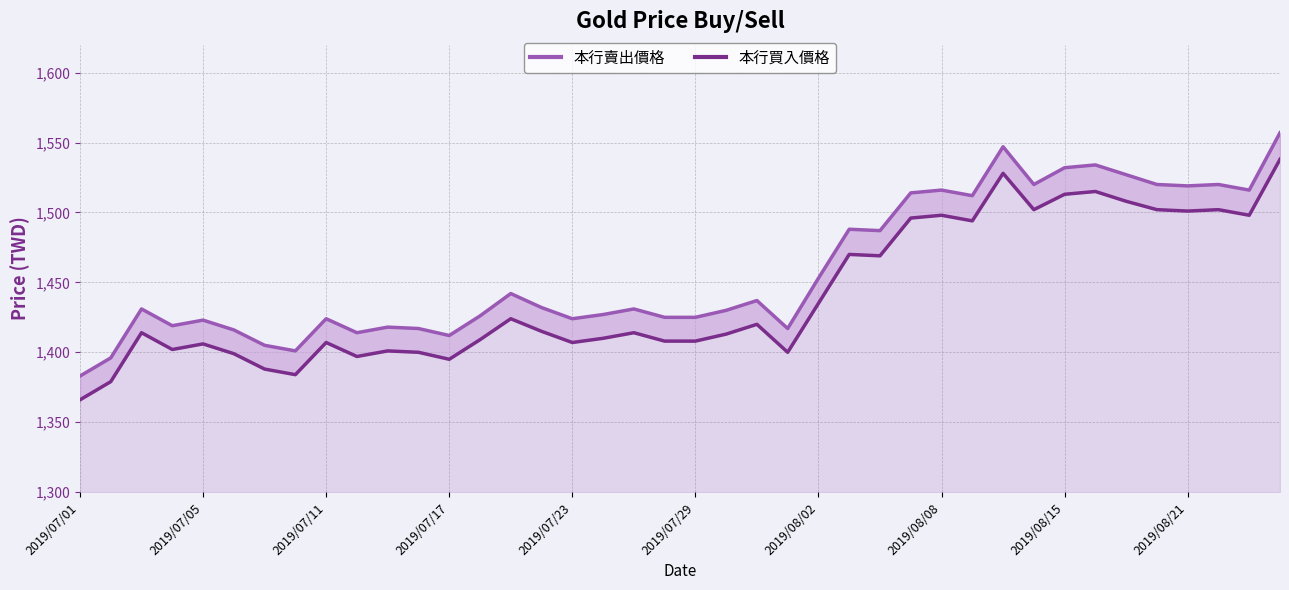

Between 25 and 34, which series saw the biggest shift?

本行賣出價格